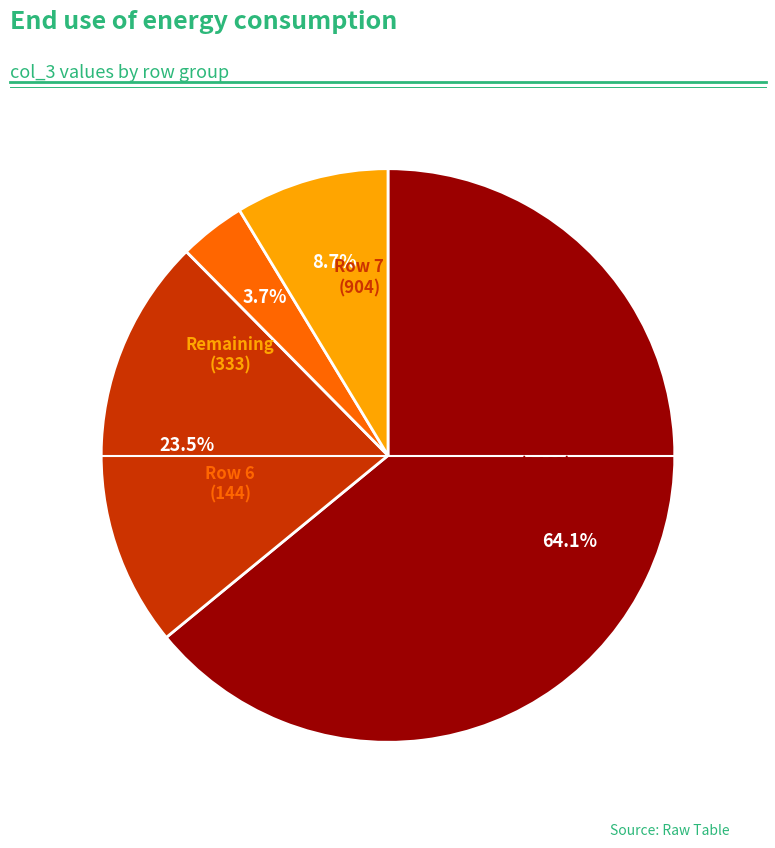

Is there a majority slice in this chart?

Yes